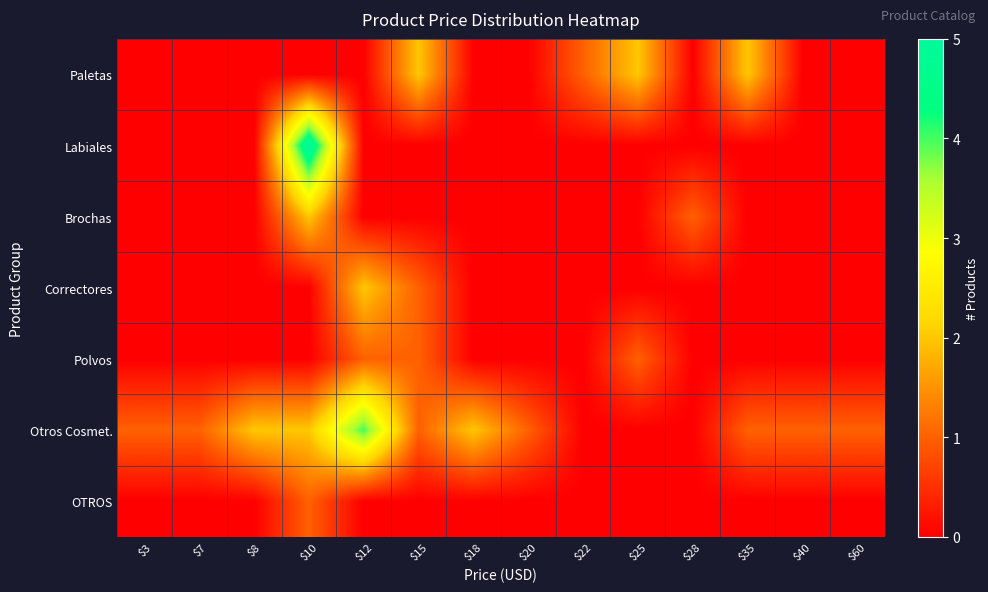

Which series has the largest total across all categories?

Otros Cosmet.